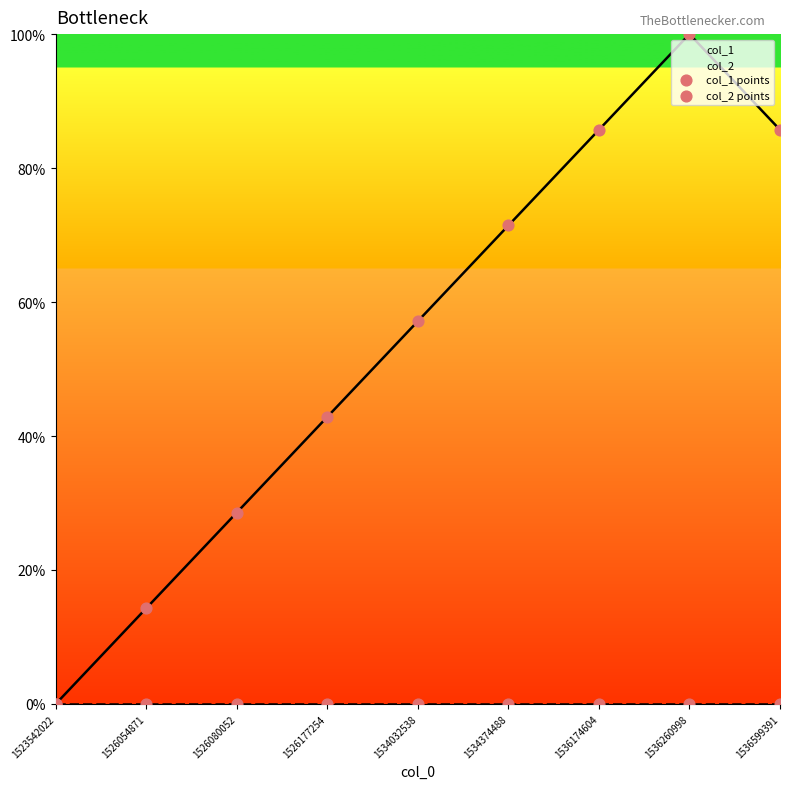

Which series contains the highest Y value?

col_1